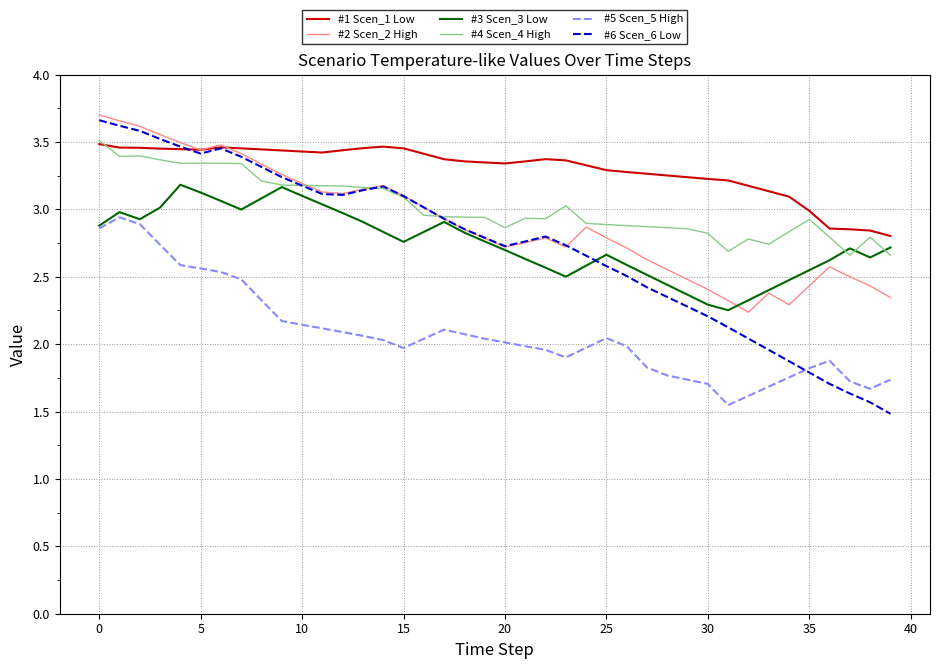

What is the lowest value of the #2 Scen_2 High series?

2.2